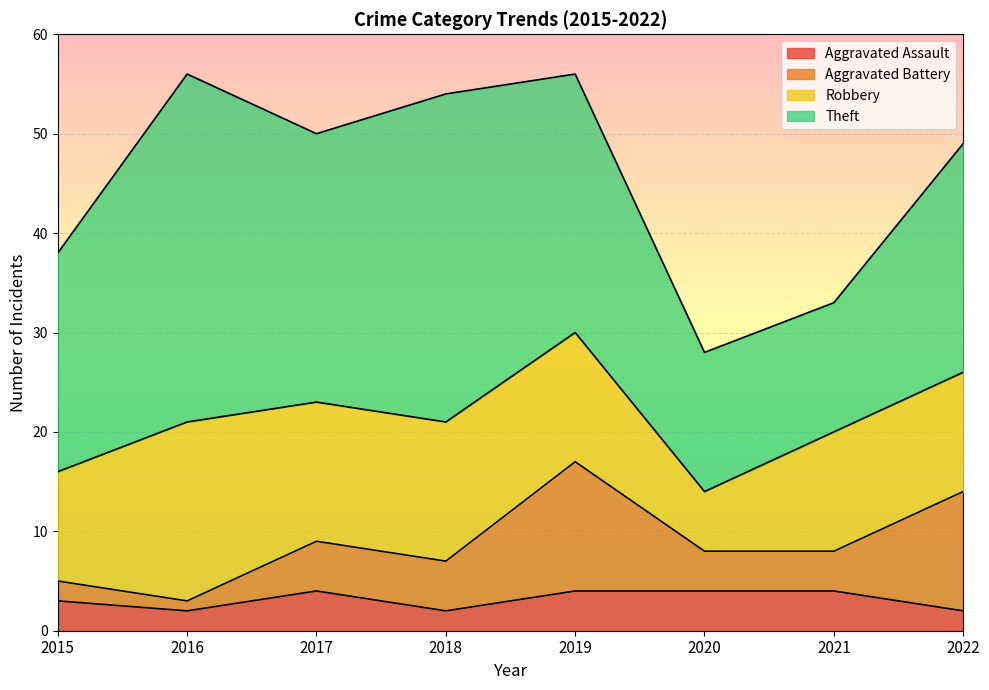

Which category has the lowest value across all series?

2016